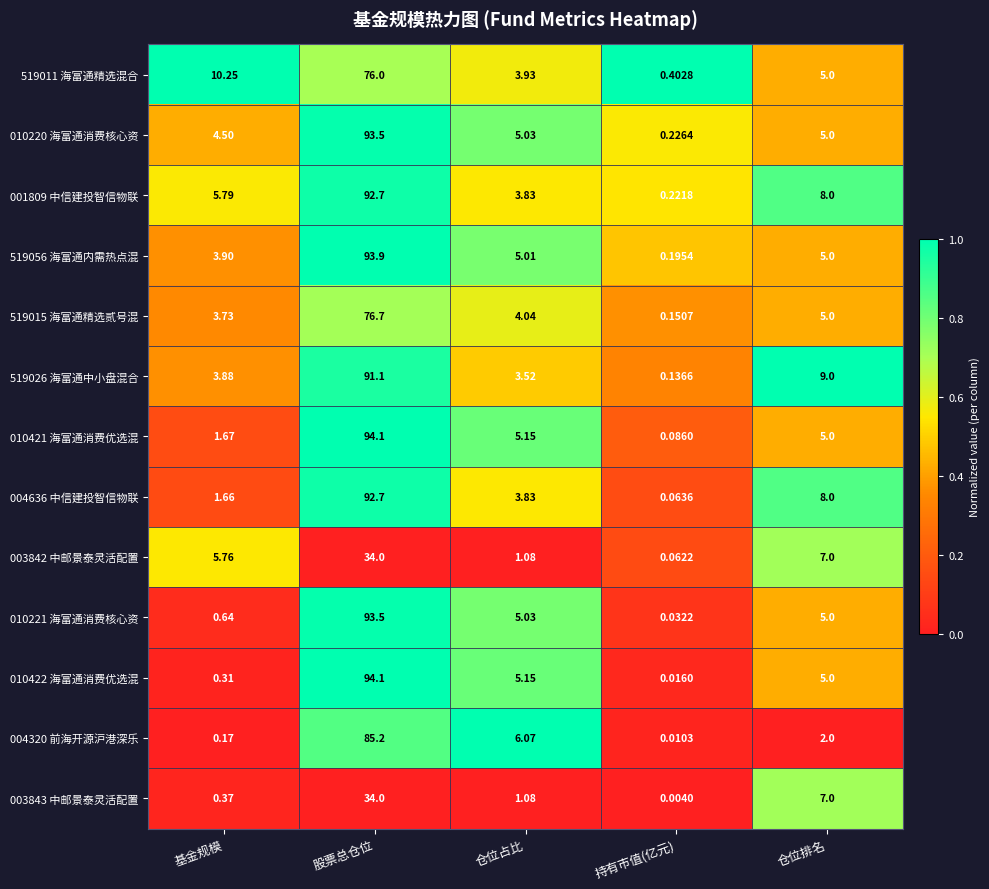

At which label does 519026 海富通中小盘混合 first exceed 3?

基金规模